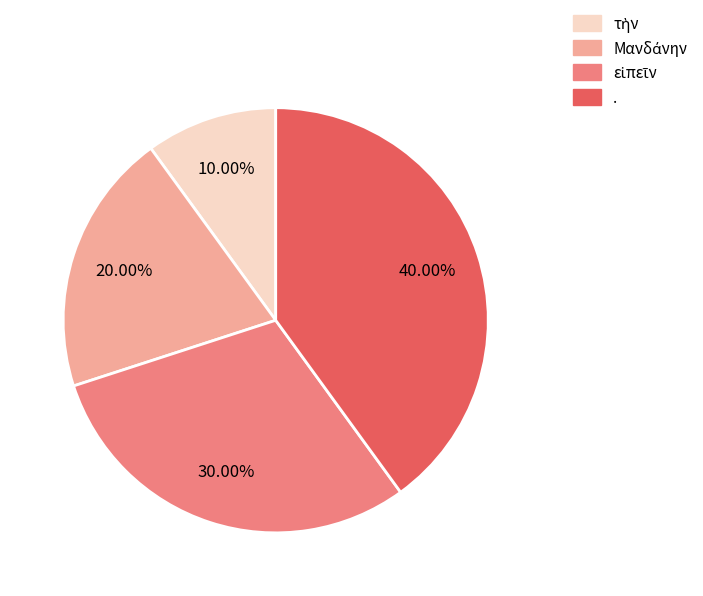

Which category has the biggest portion of the pie?

.